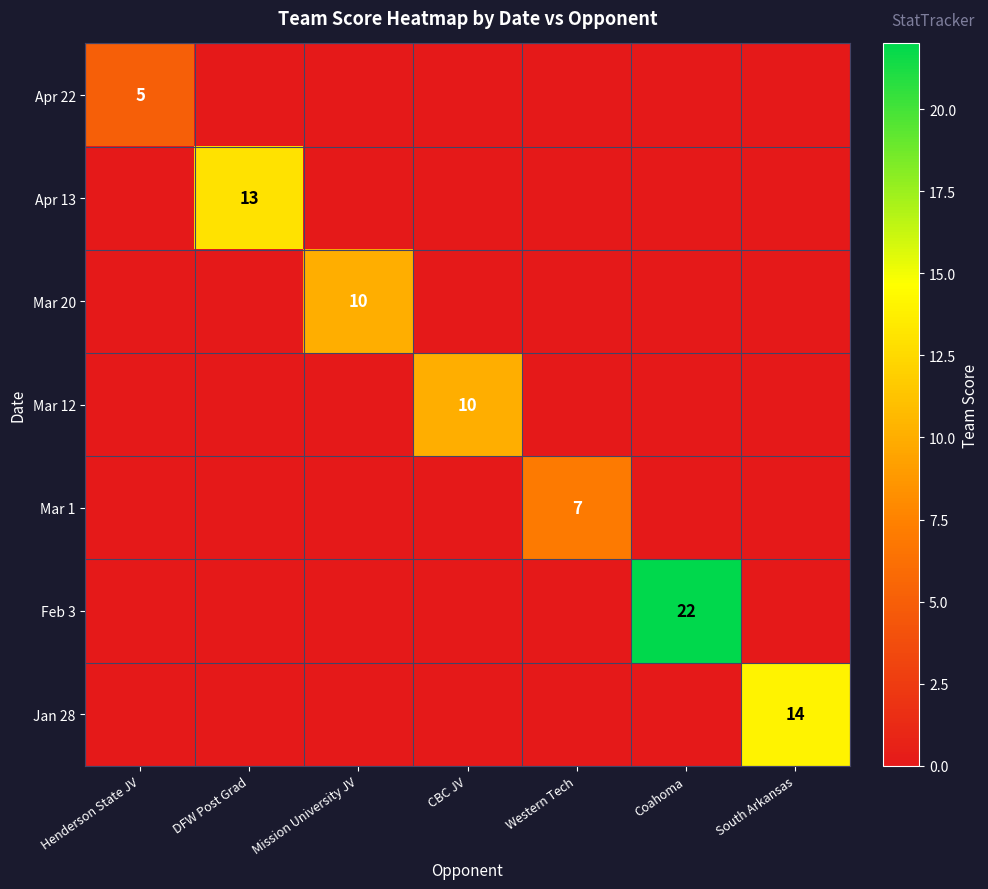

How many values in Feb 3 are above zero?

1